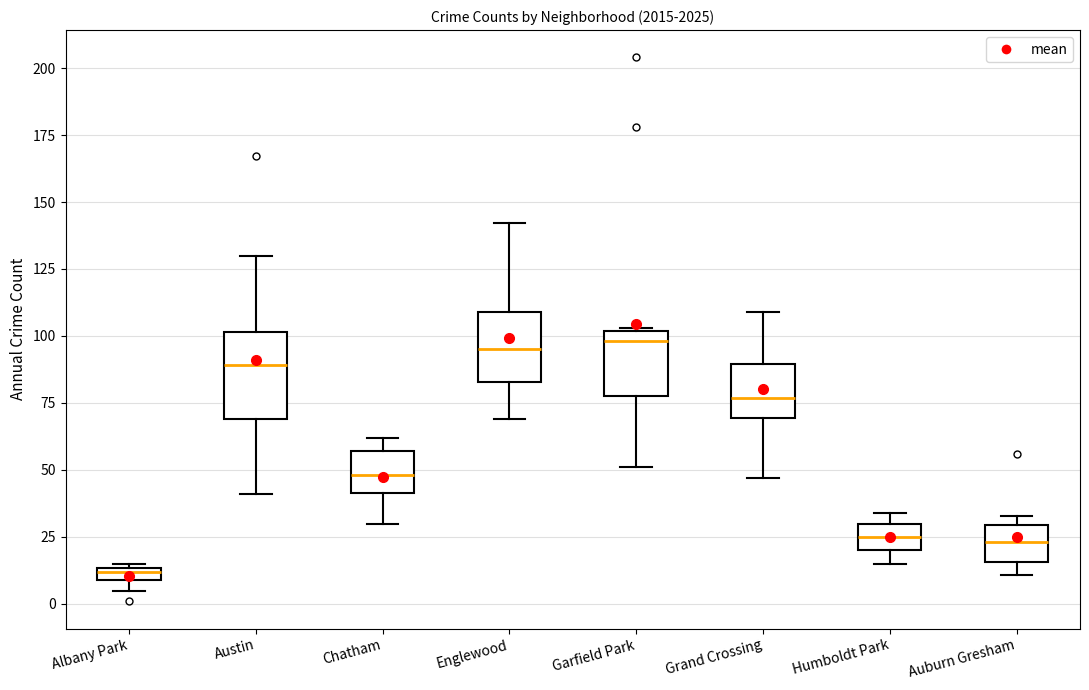

Comparing the boxes themselves (not the whiskers), which one is the tallest?

Austin